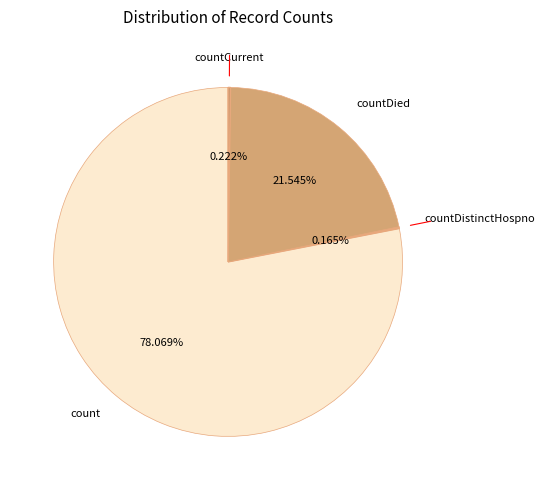

What is the largest slice in the pie chart?

count